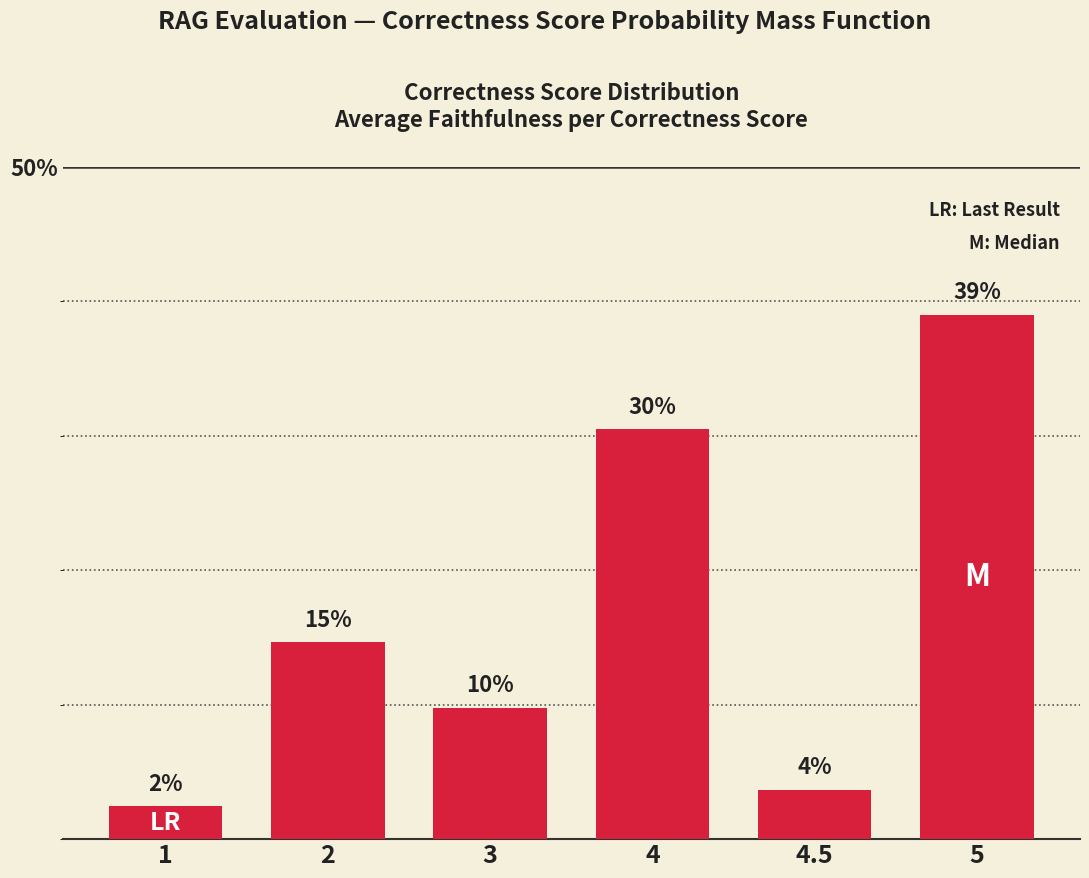

Does the chart contain any negative values?

No